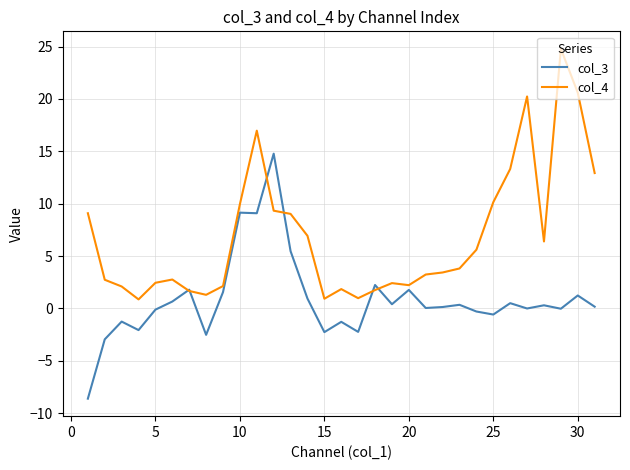

Which series has the largest range (max minus min)?

col_4